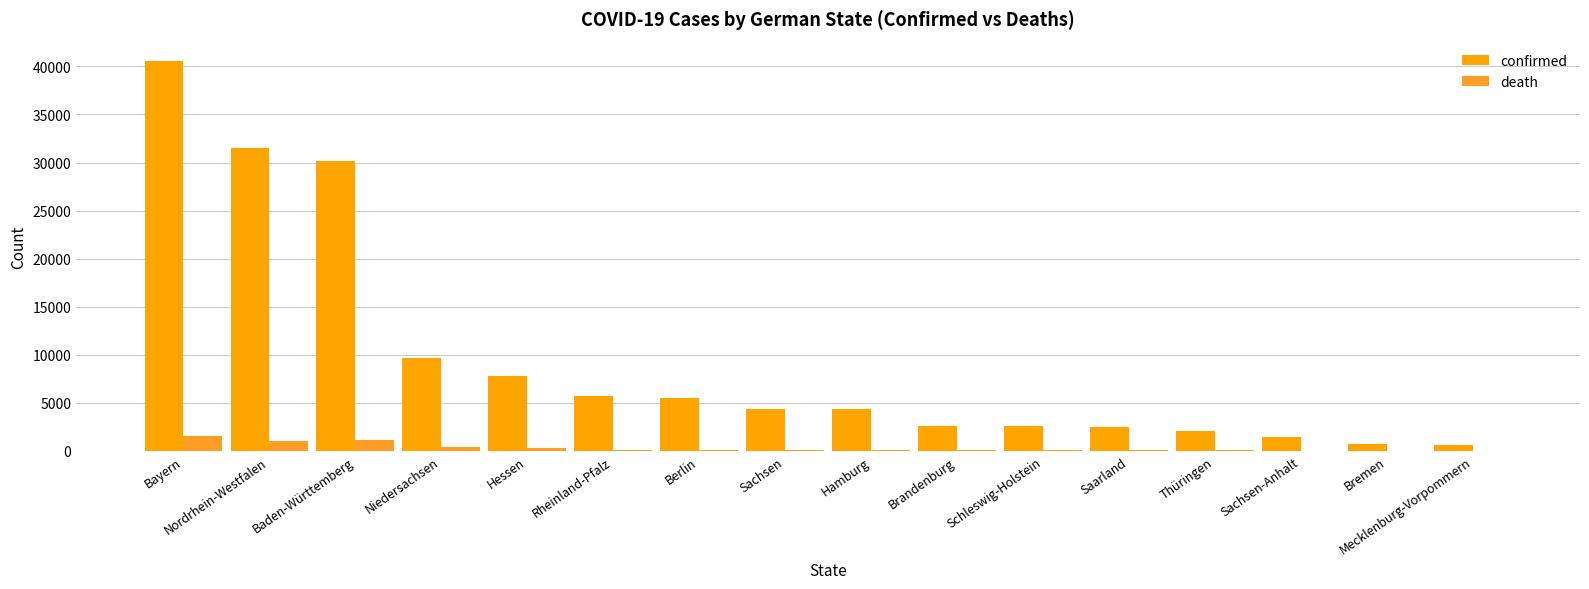

What is the difference between the death values at Hessen and Mecklenburg-Vorpommern?

289